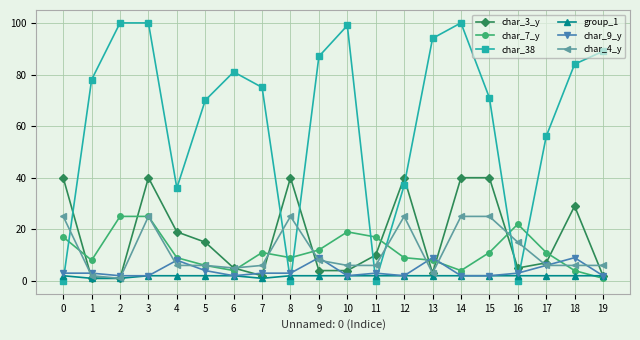

After their last crossing, which series has the higher values: char_4_y or char_9_y?

char_4_y